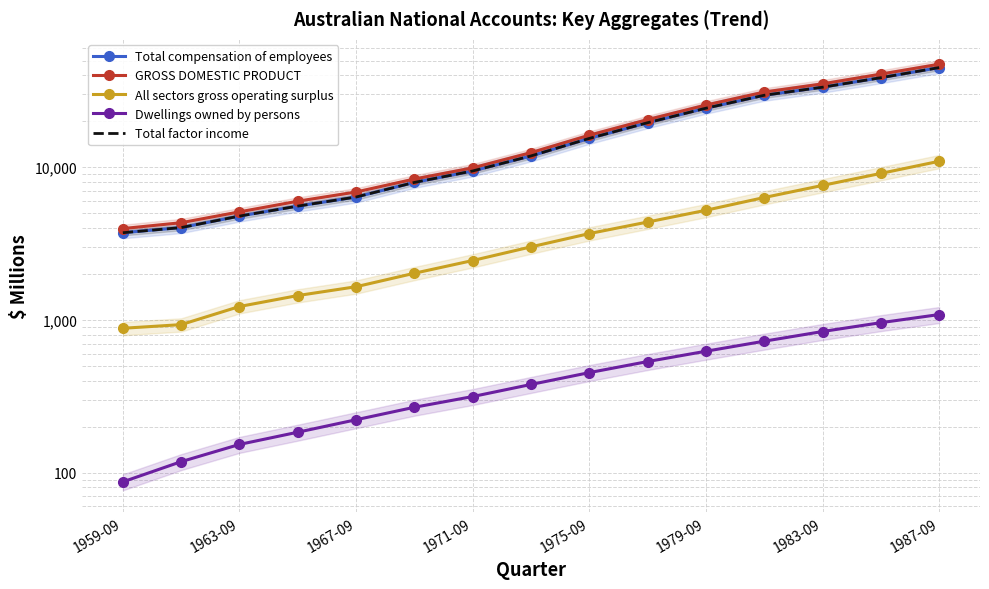

Where is Total compensation of employees nearest to the value 24349?

1979-09